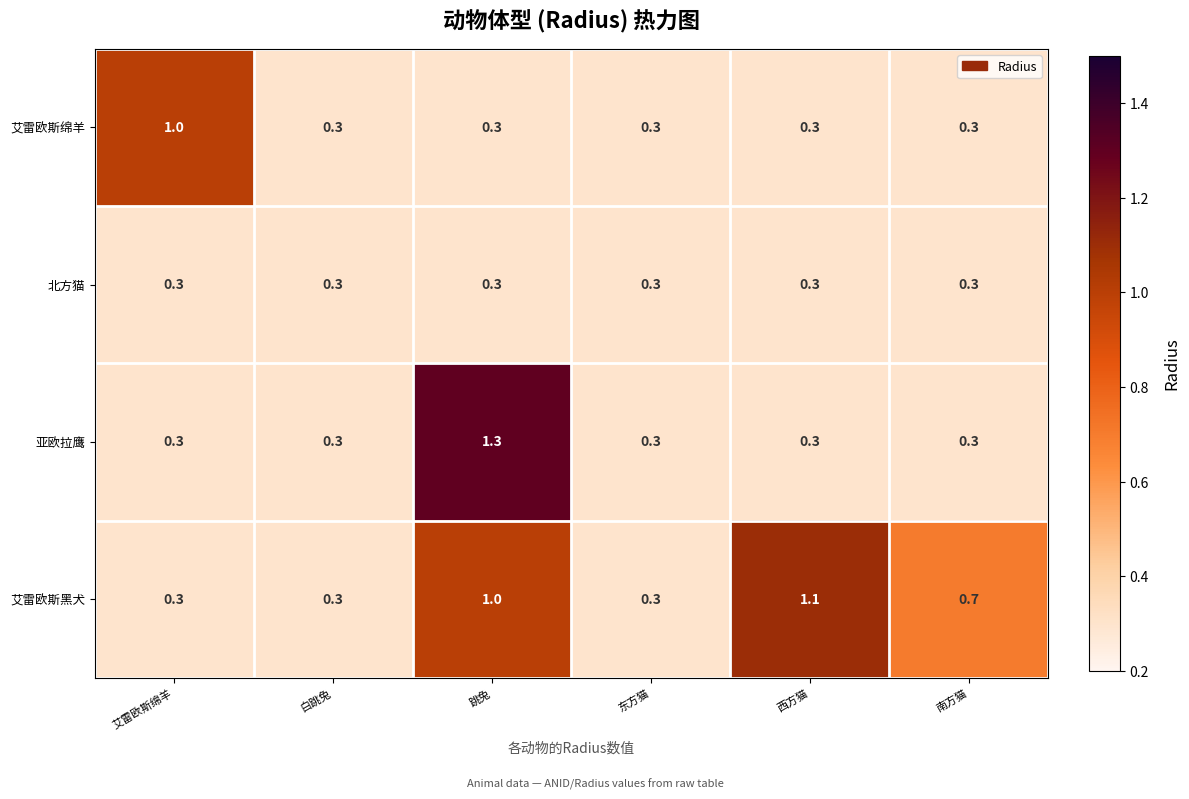

What is the sum of the 北方猫 values at 艾雷欧斯绵羊 and 东方猫?

0.6